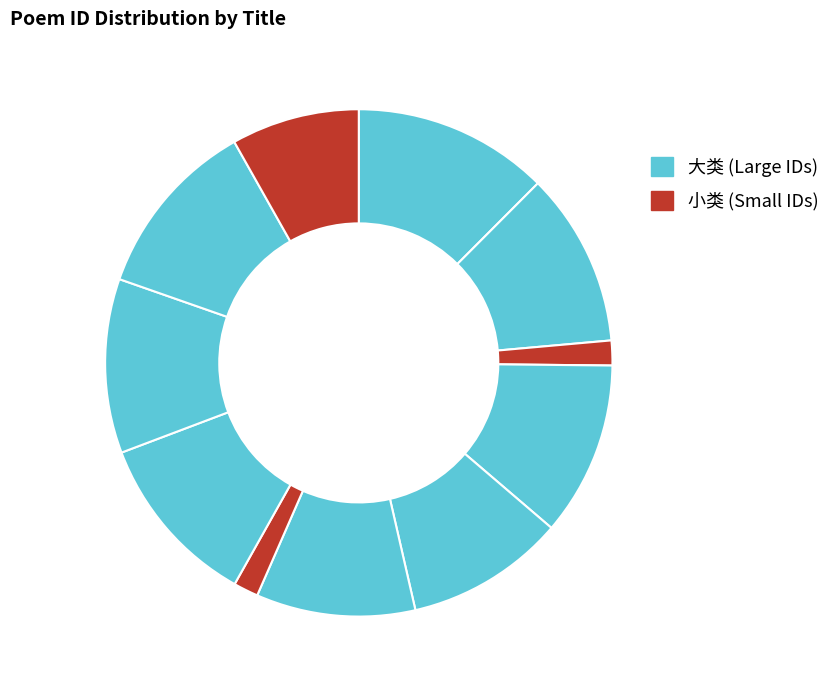

How many segments does this pie chart have?

11